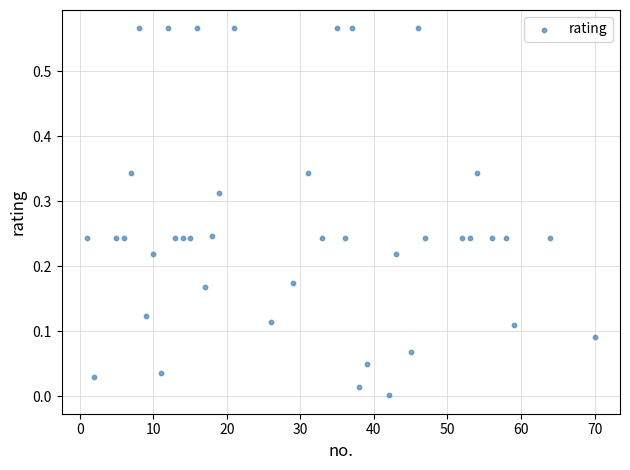

What is the range of X values (max minus min)?

69.0